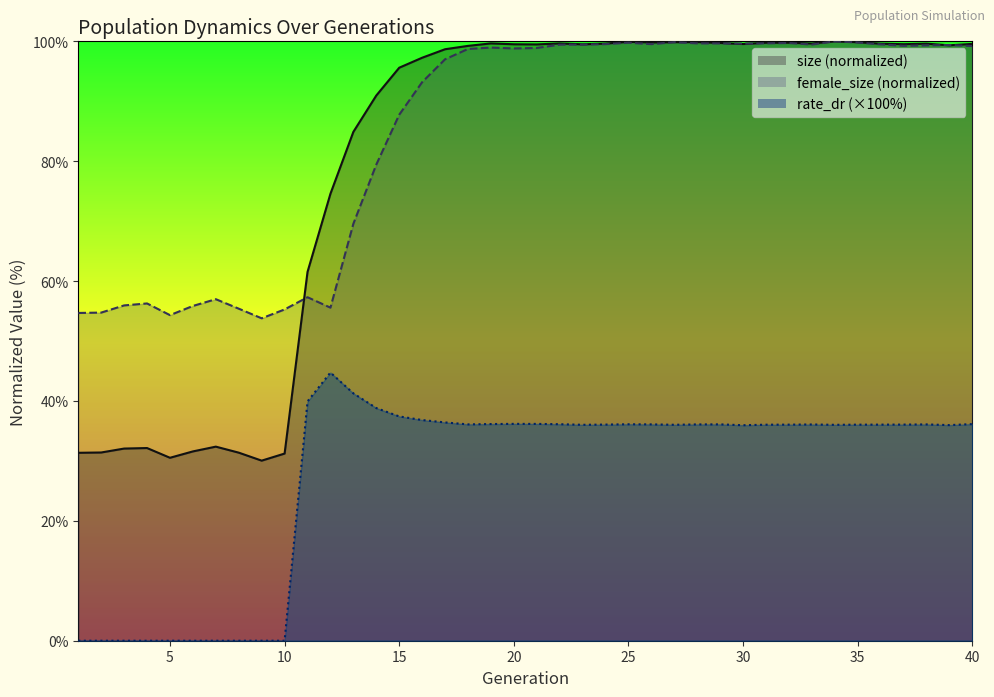

Which series has the widest spread of values?

size